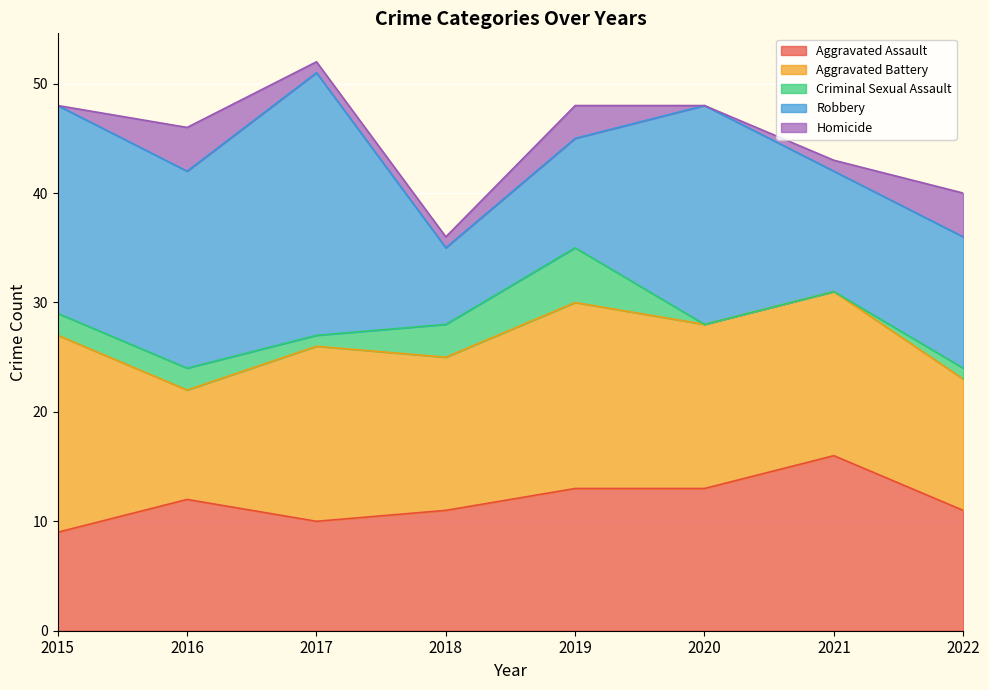

Count the number of data series in this chart.

5